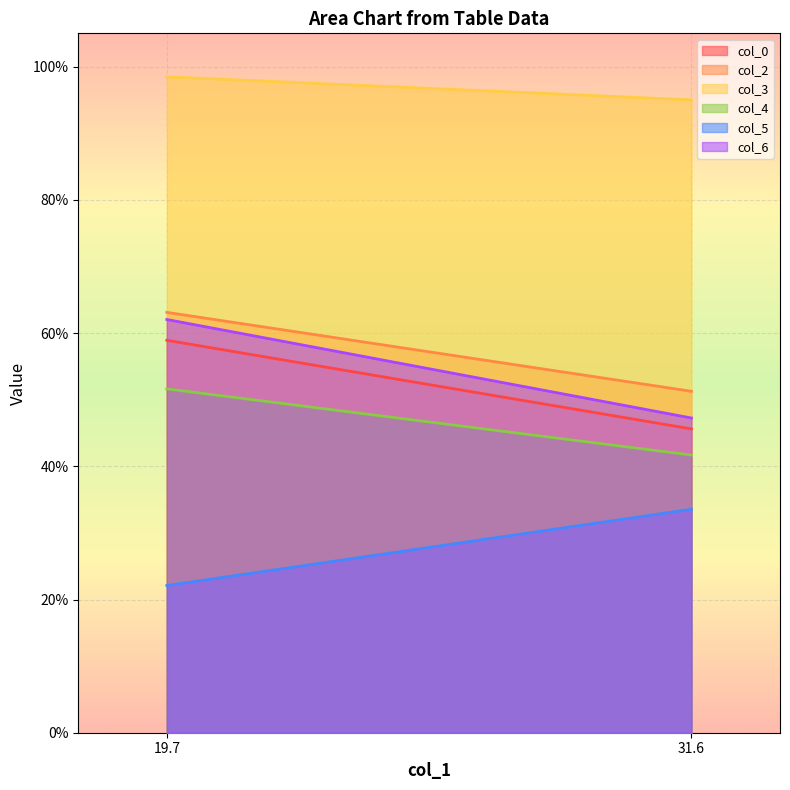

Rank the categories by col_6 value from lowest to highest.

31.6, 19.7